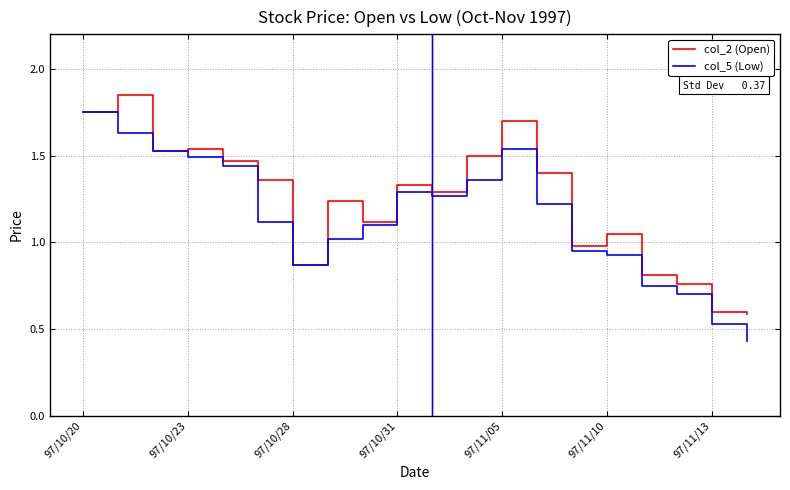

Rank the series by their maximum value, from highest to lowest.

col_2 (Open), col_5 (Low)